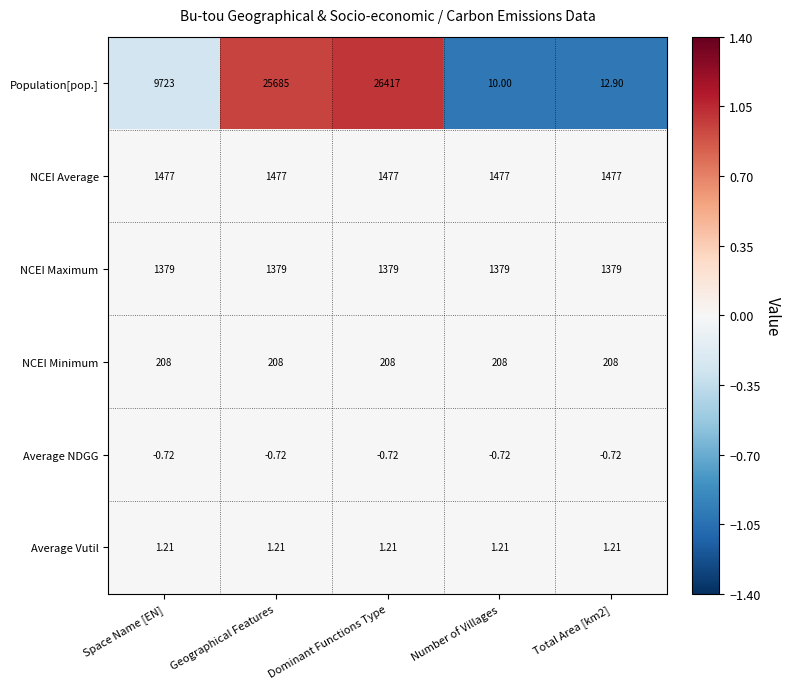

At which category is the sum across all series the highest?

Dominant Functions Type